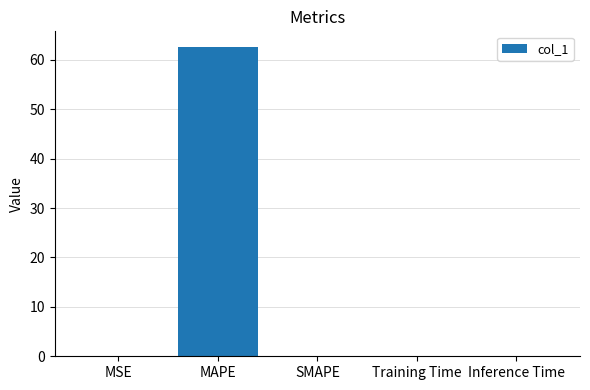

Between MAPE and Inference Time, which is larger?

MAPE